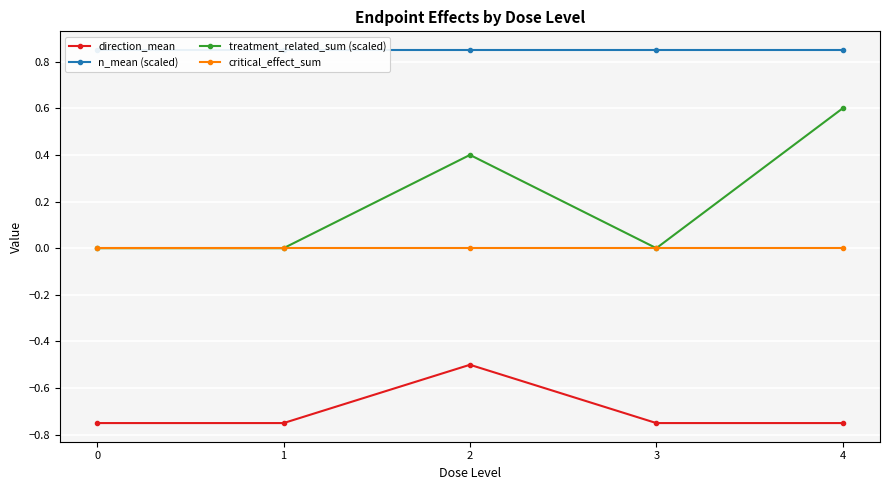

True or false: treatment_related_sum (scaled) and critical_effect_sum cross at least once.

False